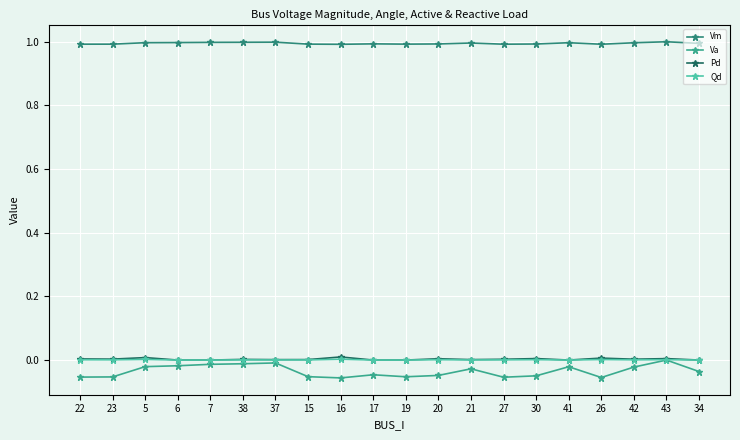

At which category is the sum across all series the highest?

43